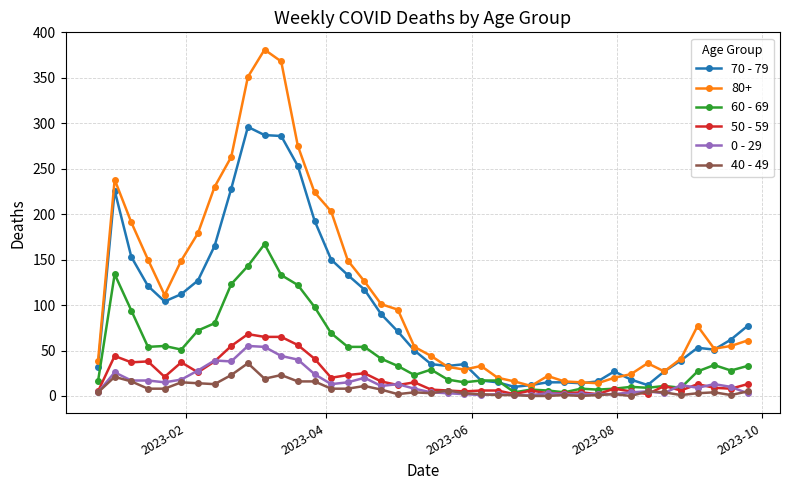

What are all the series names shown in the legend?

70 - 79, 80+, 60 - 69, 50 - 59, 0 - 29, 40 - 49